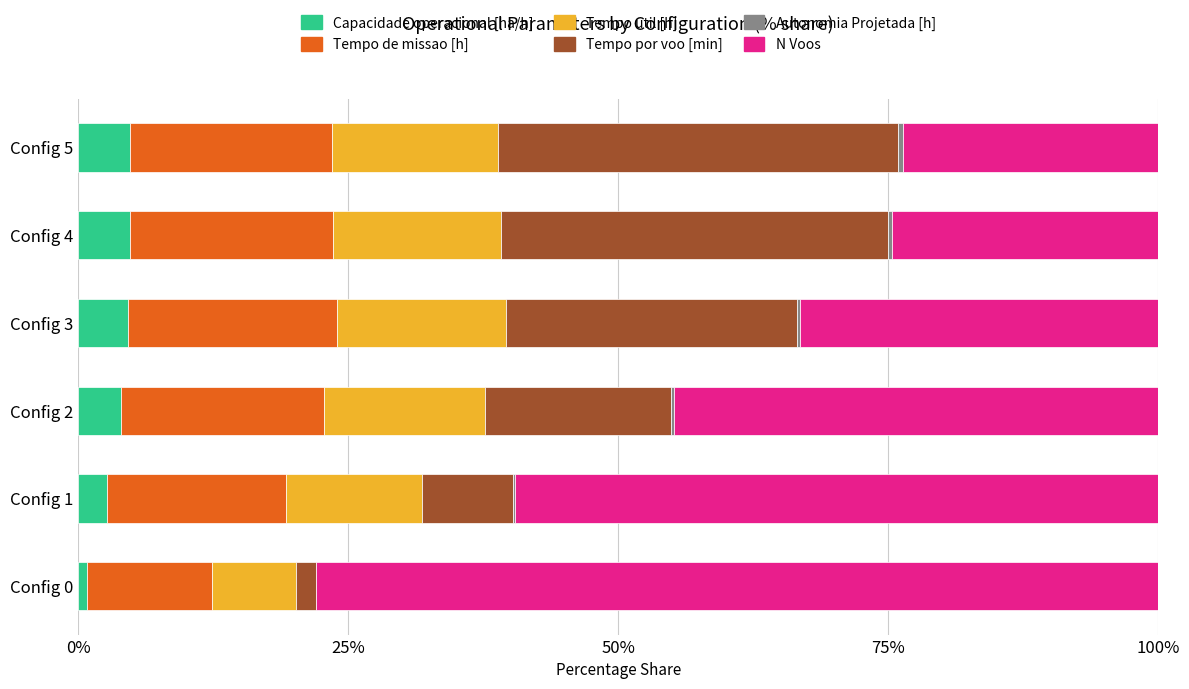

What is the maximum value for Capacidade operacional [ha/h]?

4.8